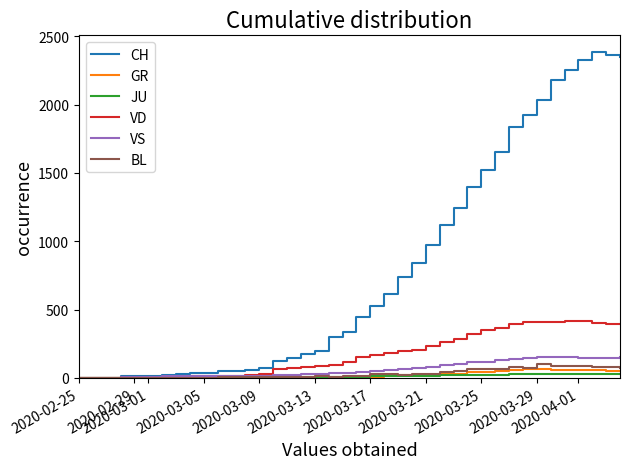

Which series has the widest spread of values?

CH